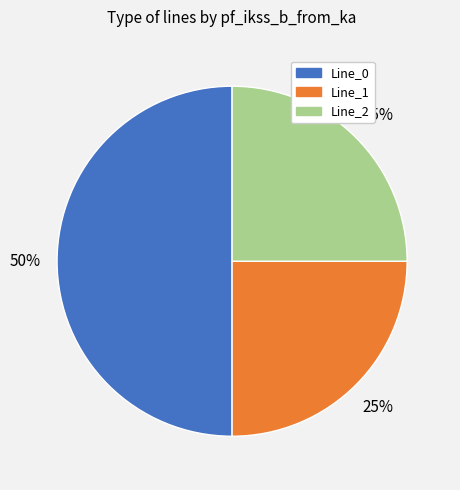

To the nearest percent, what percentage of the pie is Line_0?

50%